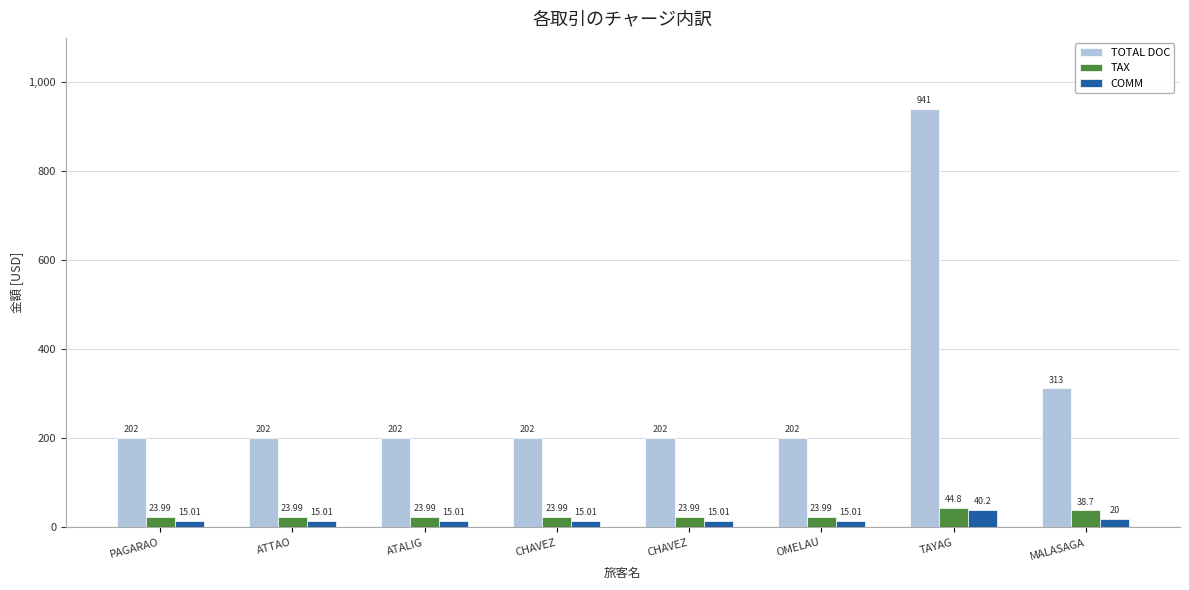

The TAX series shows 5.5 at ATTAO. True or false?

False